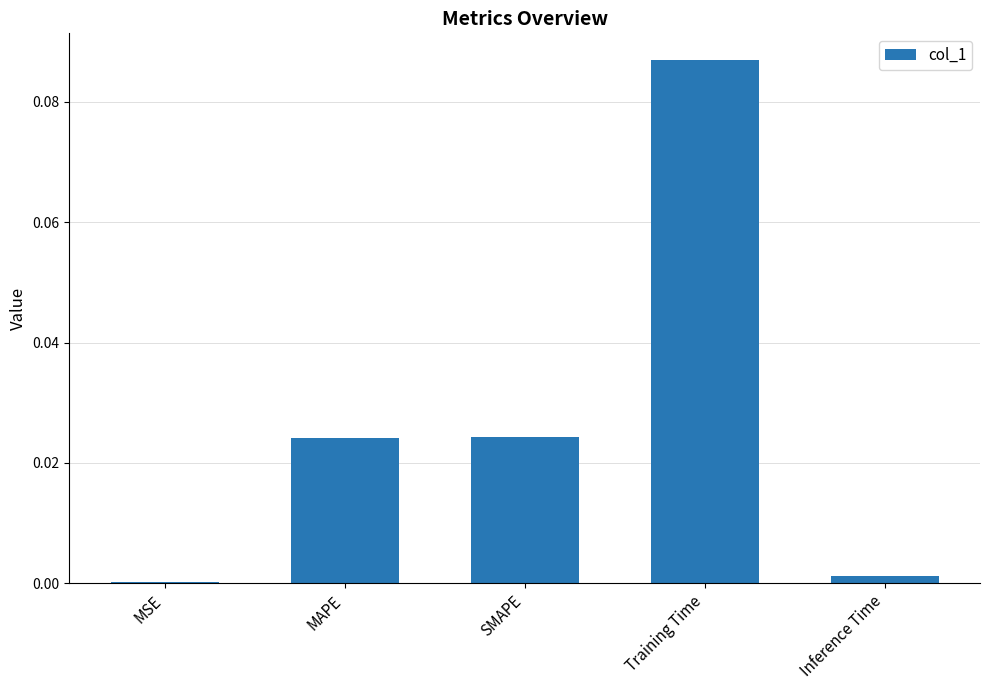

True or false: the data shows 0.0 at MAPE.

True